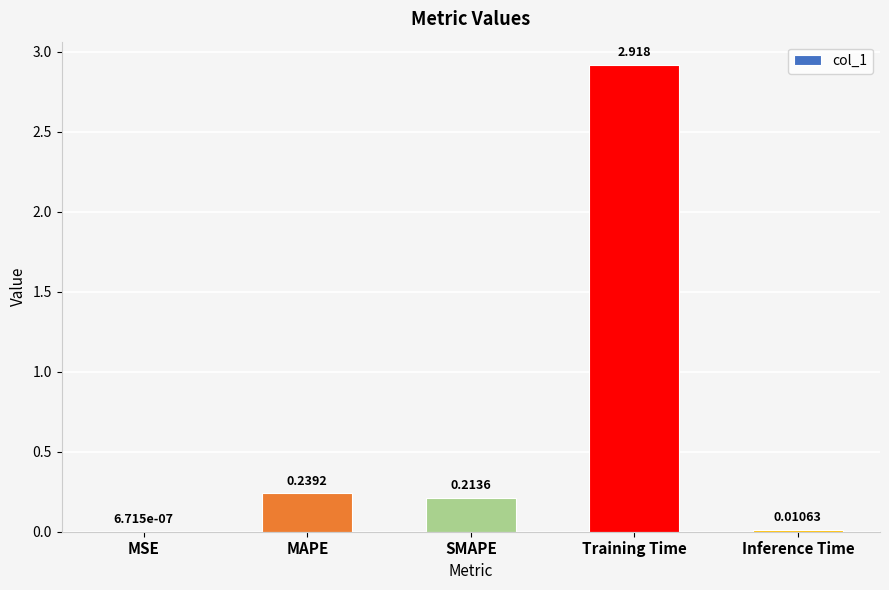

At which label is the value closest to 1?

MAPE